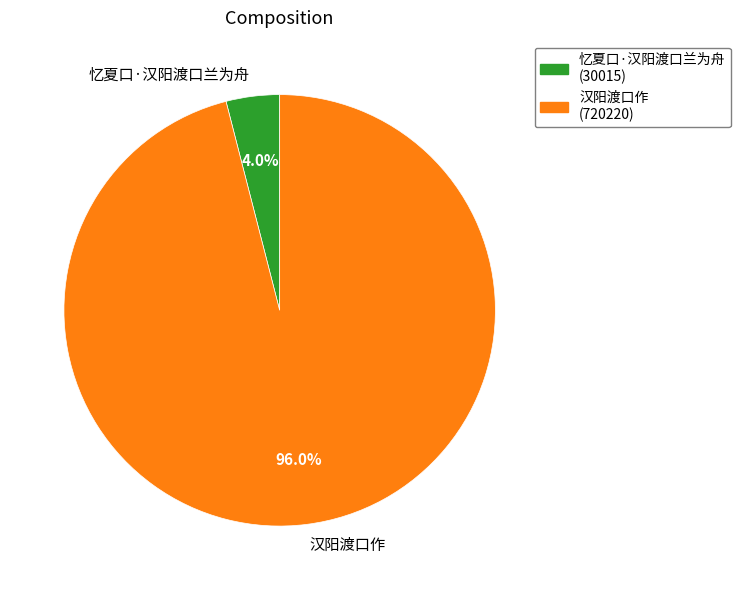

The 汉阳渡口作 slice represents 96% of the pie. True or false?

True